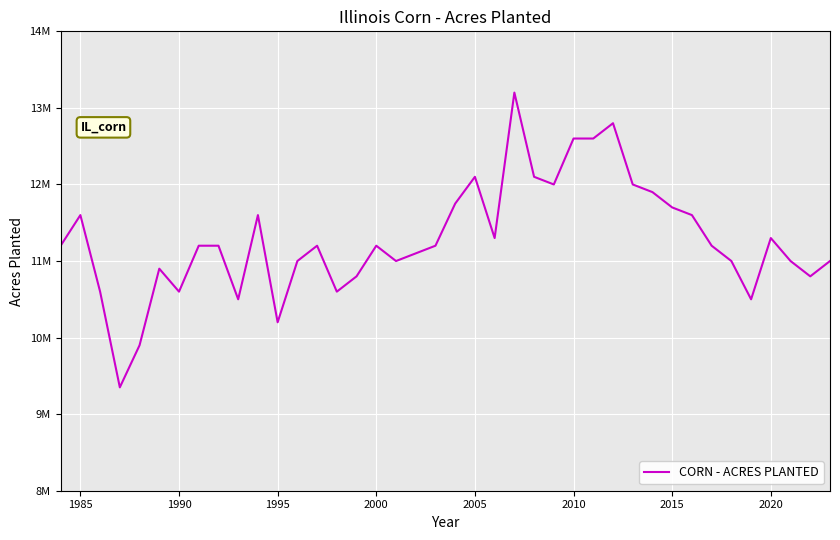

Is this an area chart (filled region under the line)?

No